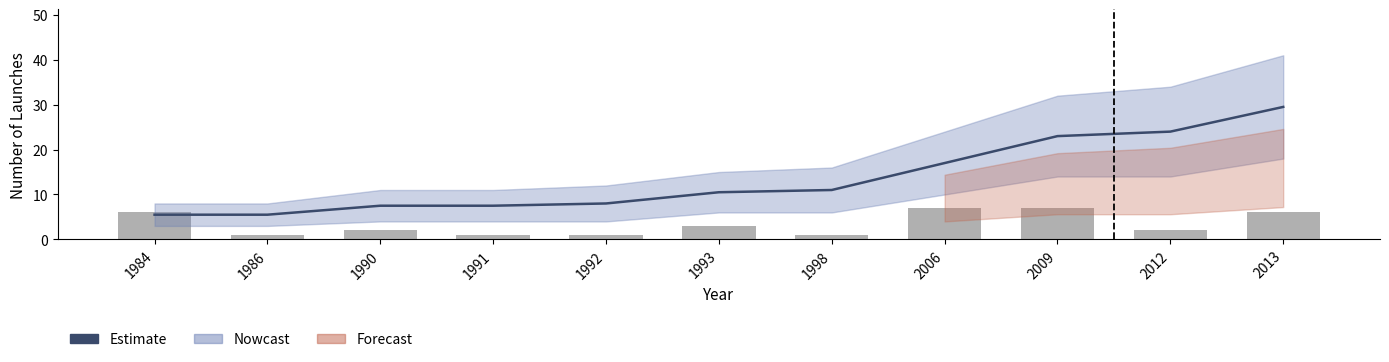

Reading left to right, what are all the values shown in this chart?

Estimate: 5.5	5.5	7.5	7.5	8.0	10.5	11.0	17.0	23.0	24.0	29.5
Launches per Year: 6.0	1.0	2.0	1.0	1.0	3.0	1.0	7.0	7.0	2.0	6.0